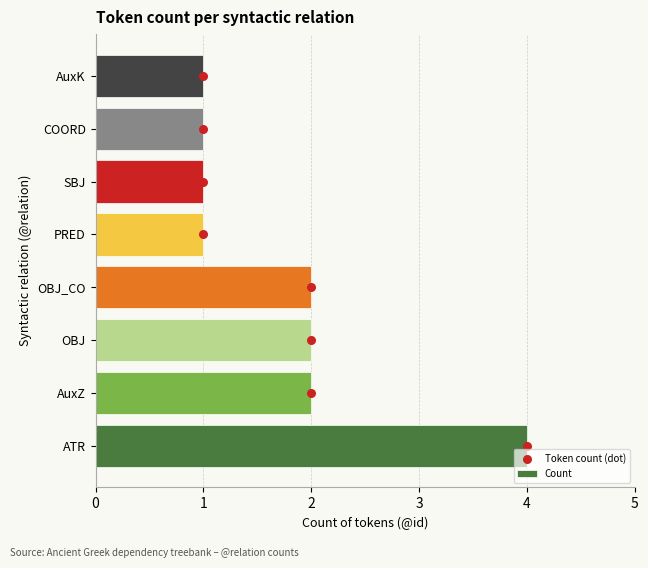

Which series has the widest spread of Y values?

Token count (dot)